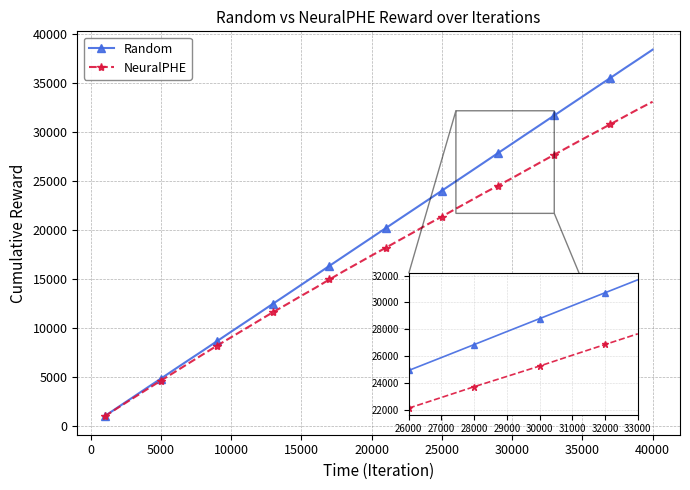

What is the value of the NeuralPHE point at the 27th from the left?

22949